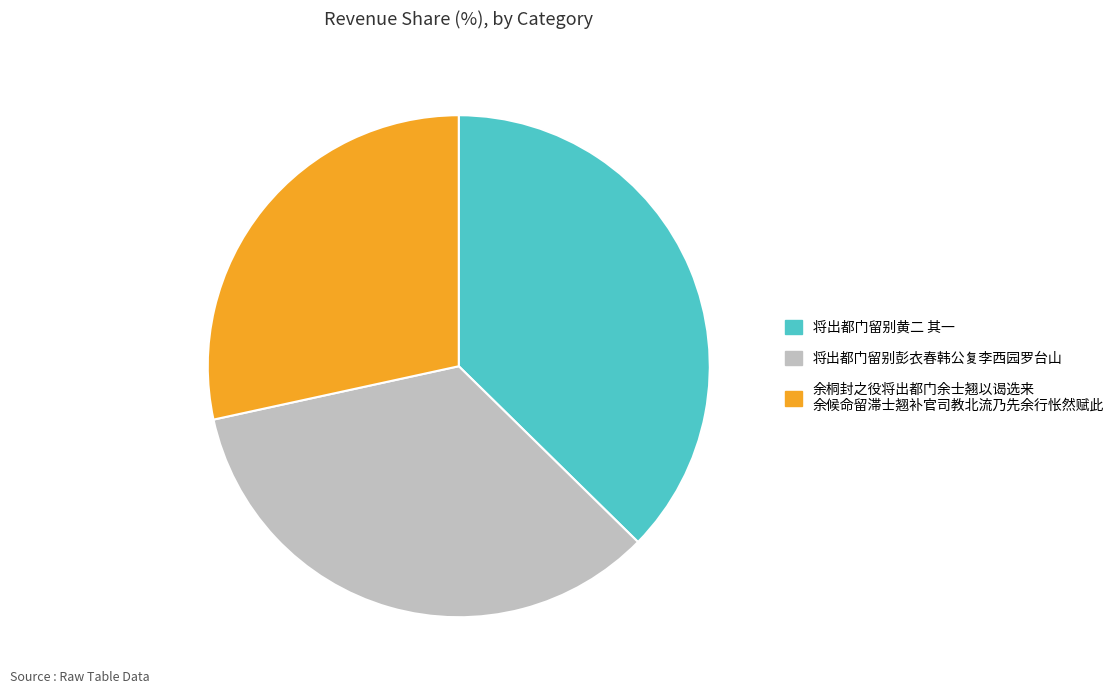

Is there a majority slice in this chart?

No